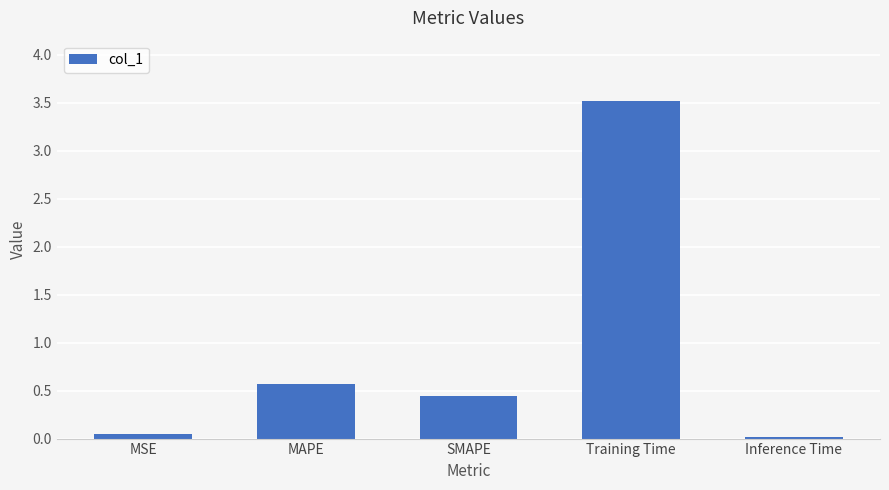

Which category has the lowest value across all series?

Inference Time